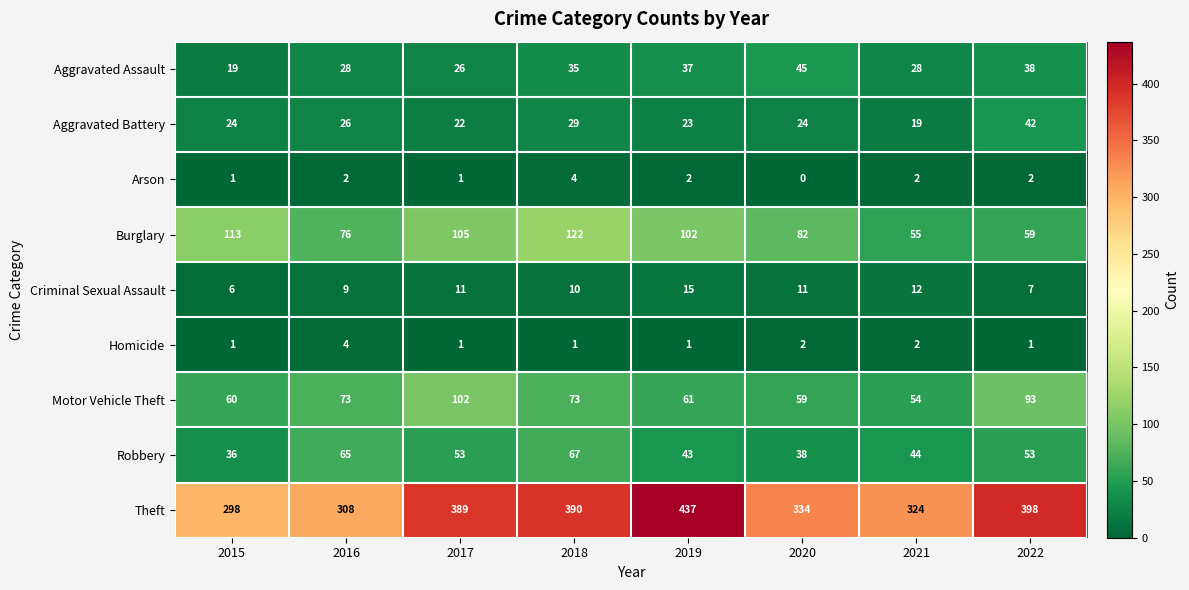

Is it true that Homicide equals 1 at 2019?

True